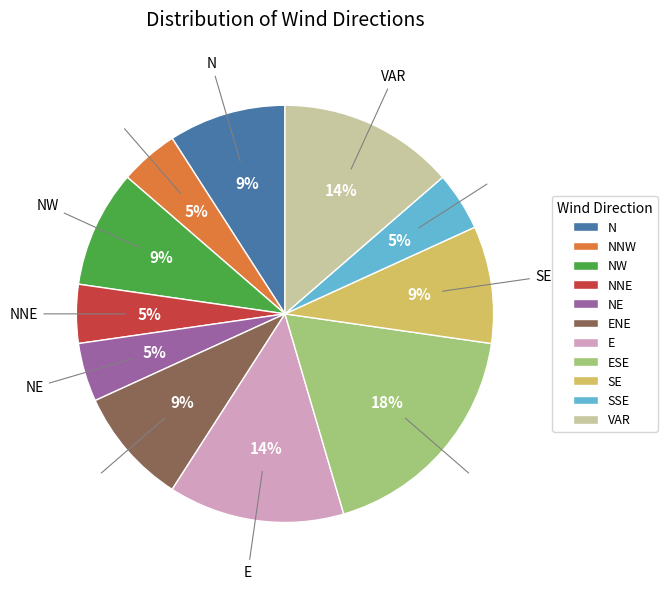

To the nearest percent, what percentage of the pie is NE?

5%